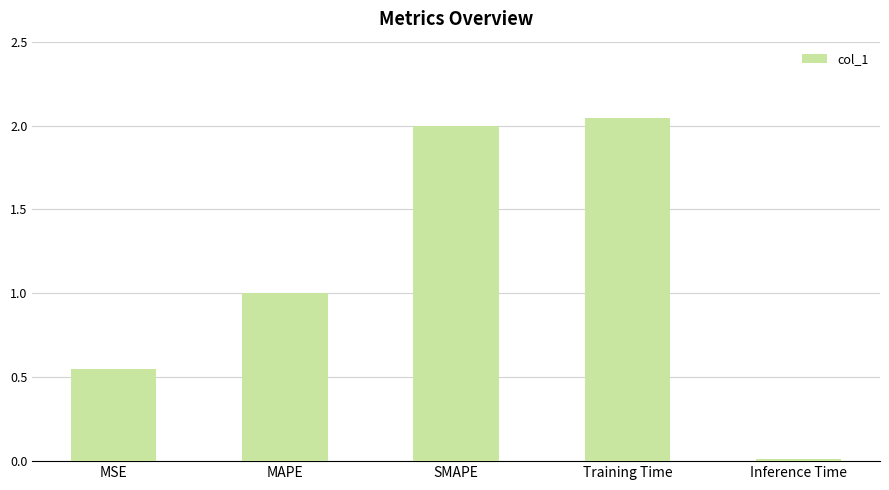

What is the sum of all values?

5.6